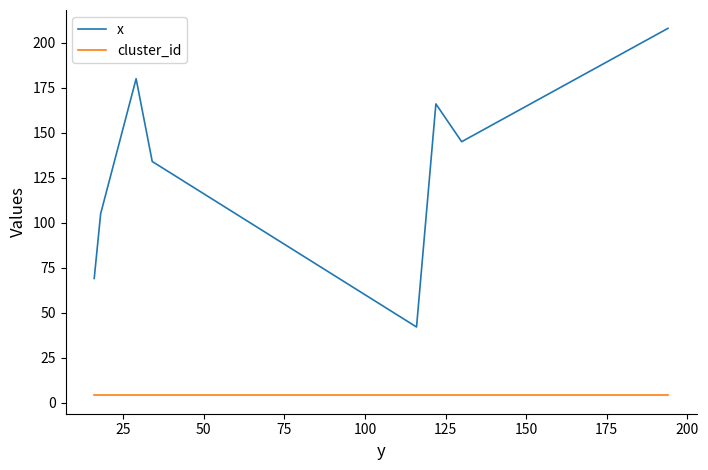

Which series has the widest spread of values?

x